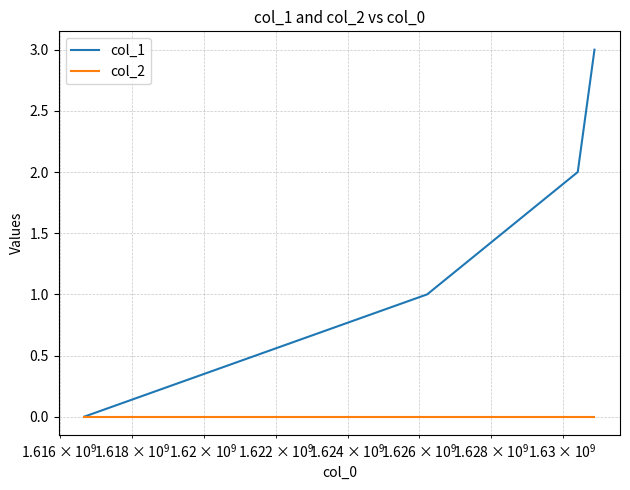

True or false: col_1 has more than 2 interior local peaks.

False